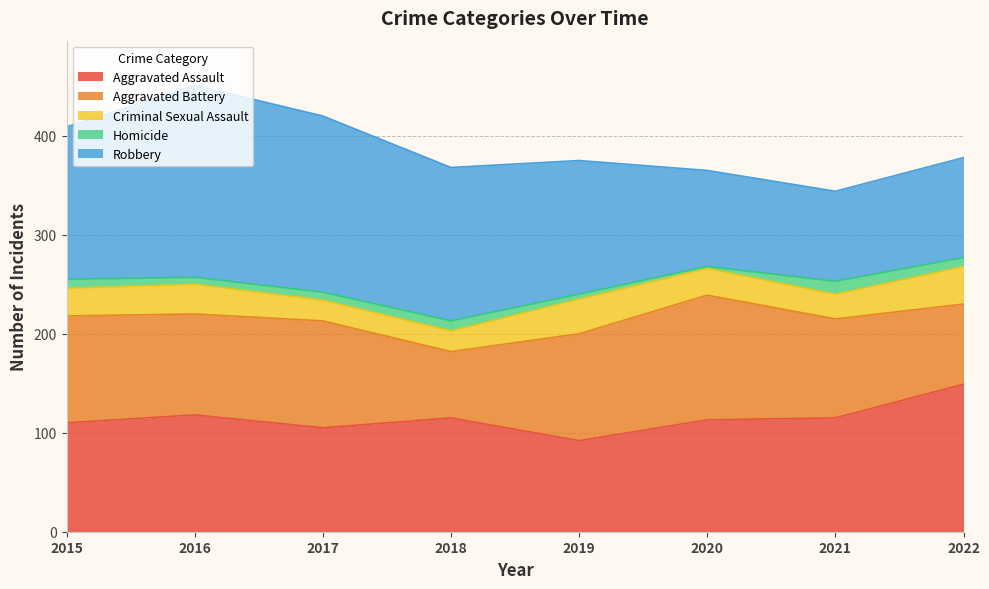

Which has a higher value, 2021 or 2015?

2021